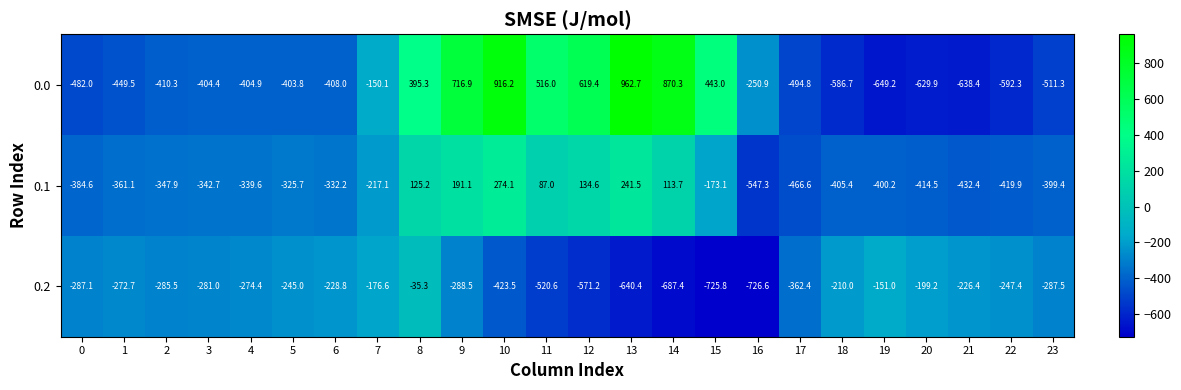

How many distinct data groups are displayed?

3